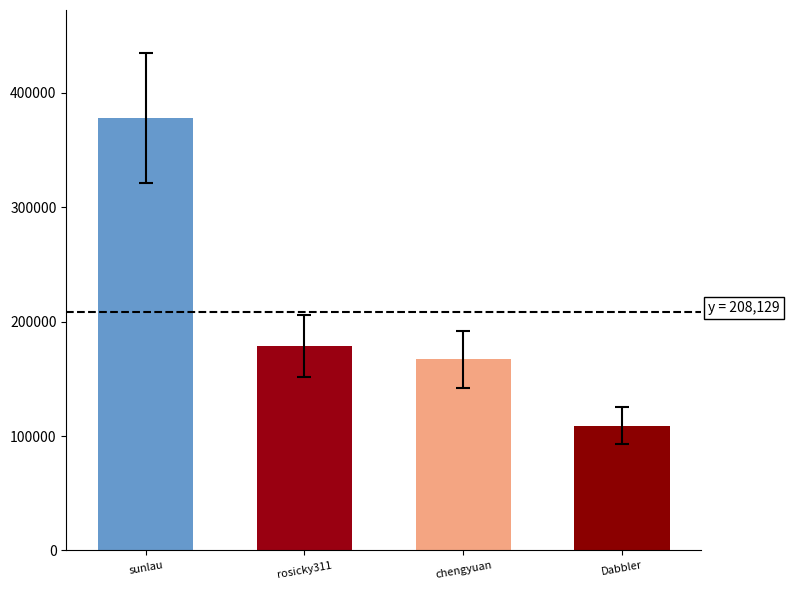

What is the minimum value shown in the chart?

109006